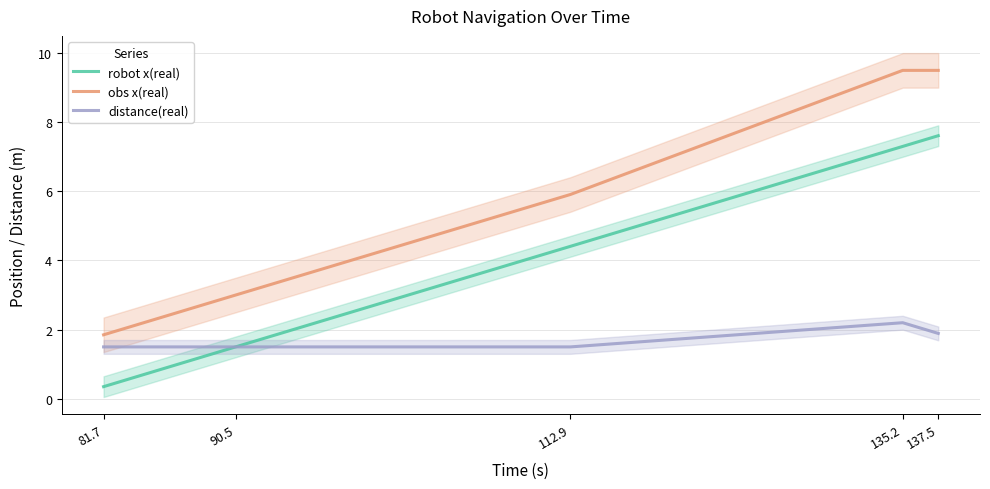

What is the total value across all series at 81.7?

3.7